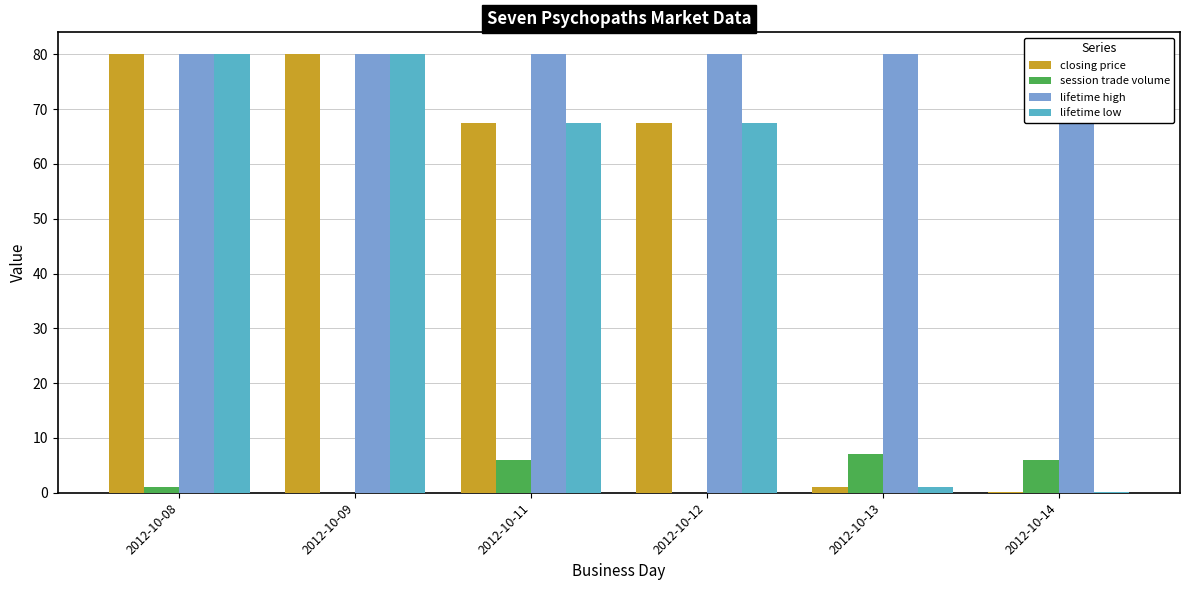

What is the difference between the highest and lowest values at 2012-10-13?

79.0